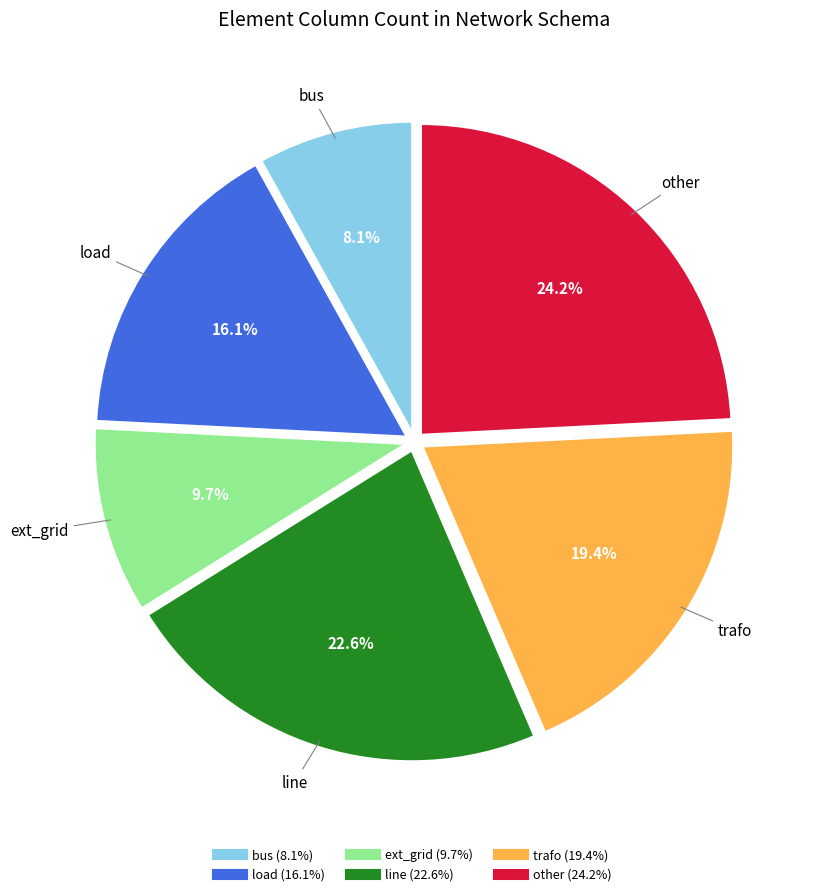

To the nearest percent, what is the difference between the largest and smallest slice percentages?

16%